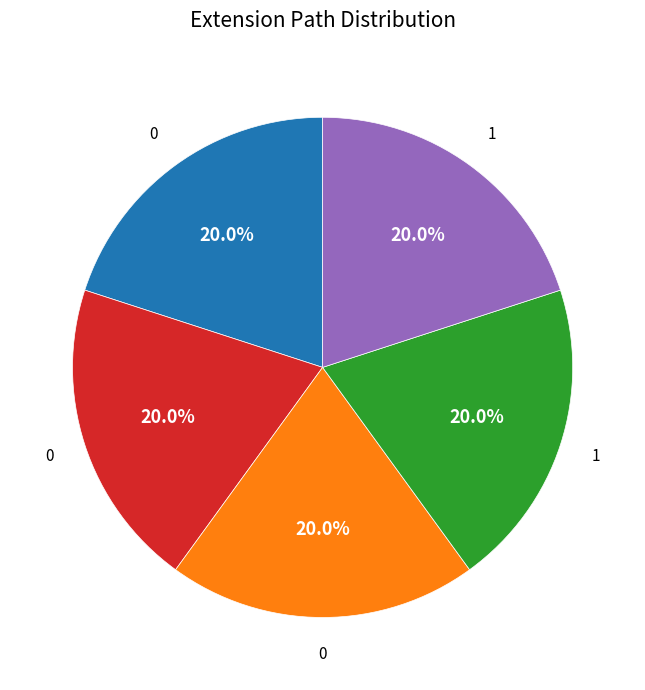

Is there a majority slice in this chart?

No